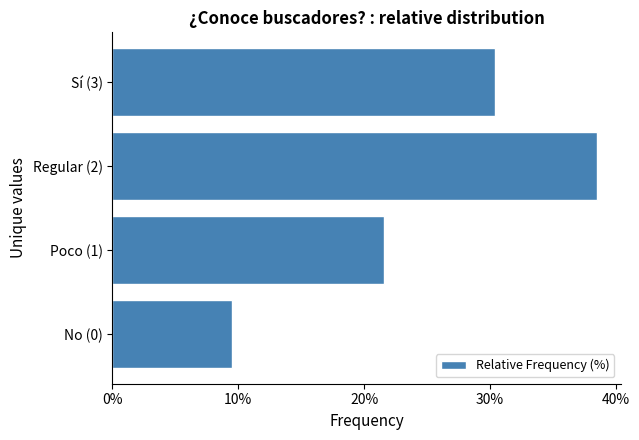

Between Regular (2) and No (0), which is larger?

Regular (2)